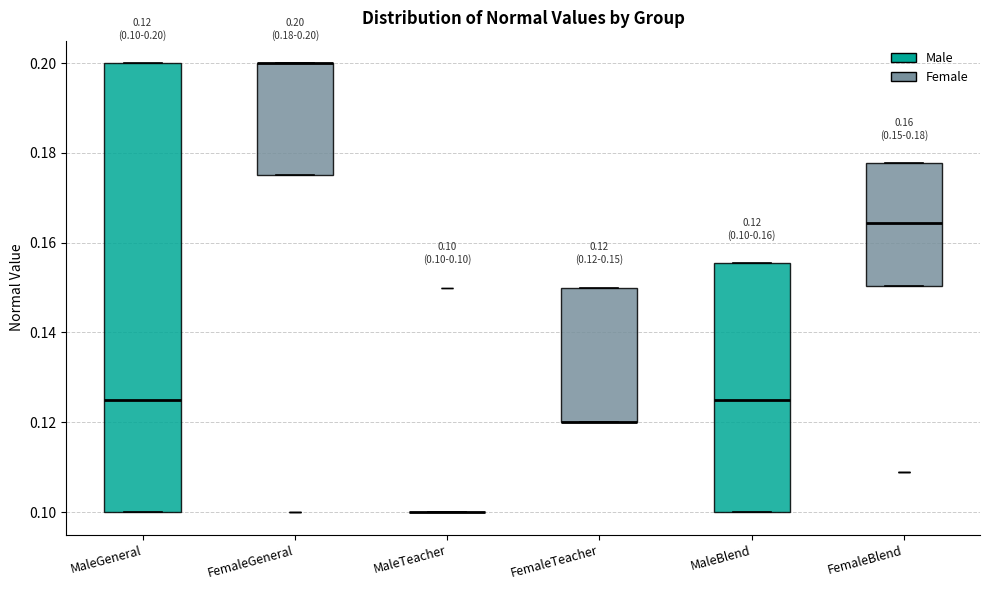

Comparing the boxes themselves (not the whiskers), which one is the tallest?

MaleGeneral